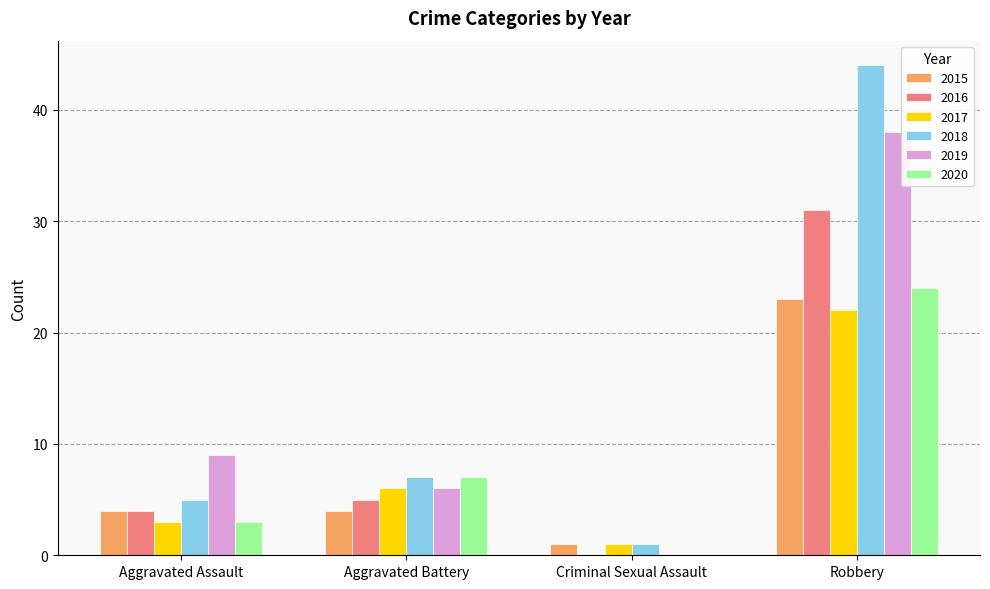

Is the value of 2017 at Aggravated Assault greater than the value of 2018 at Robbery?

No